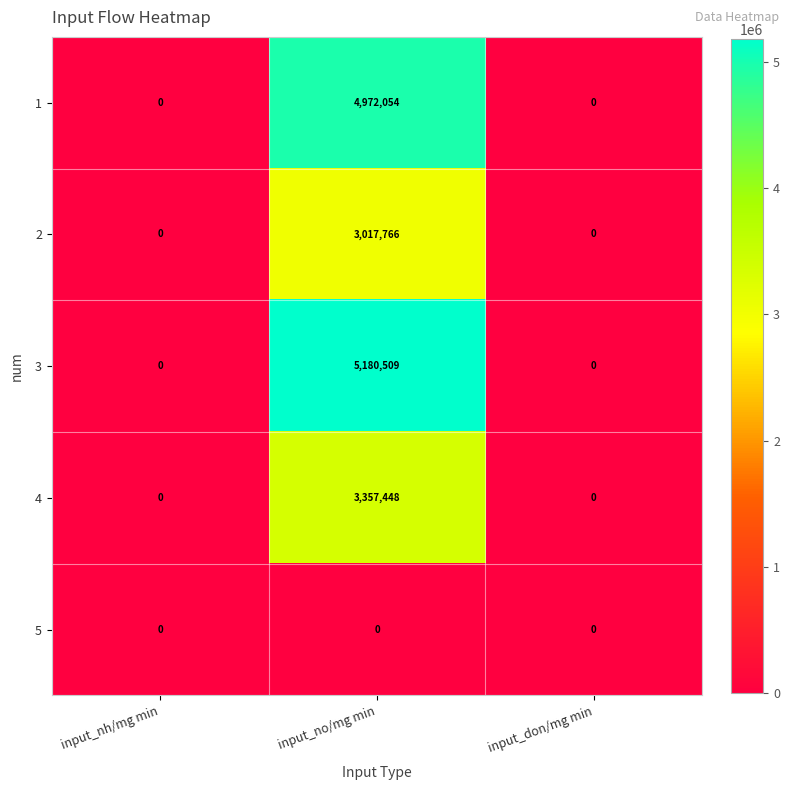

Which series changed the most between input_no/mg min and input_don/mg min?

3